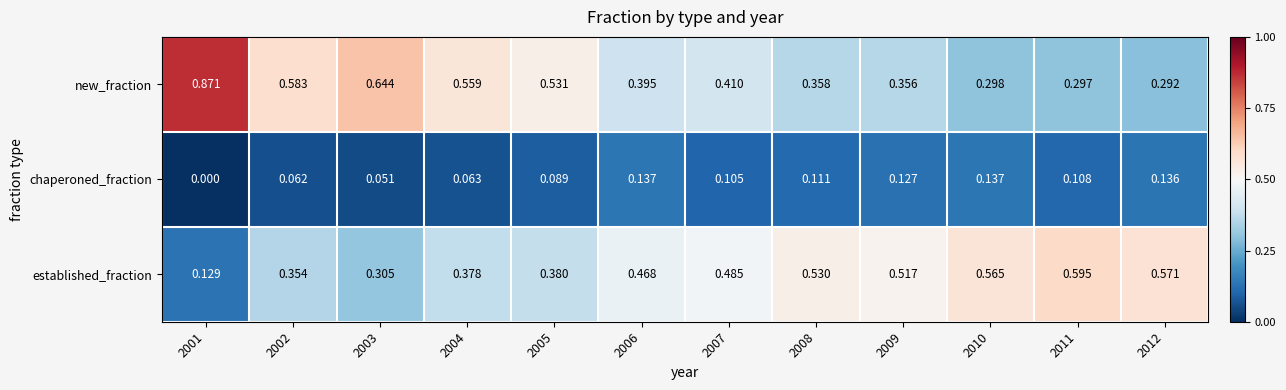

Which series has the largest total across all categories?

new_fraction